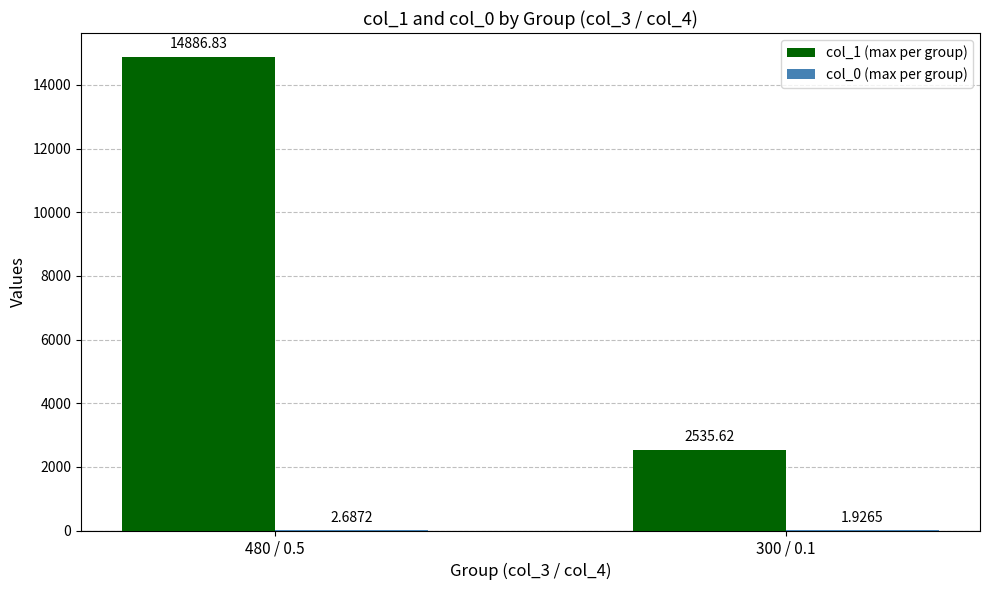

Is it true that col_1 (max per group) equals 6522.4 at 480 / 0.5?

False